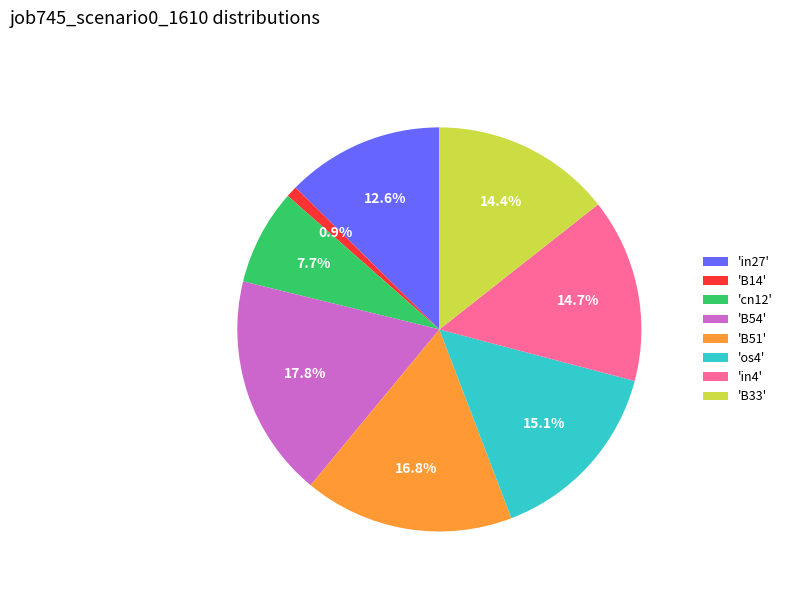

What percentage do 'in4' and 'B33' together represent?

29.1%